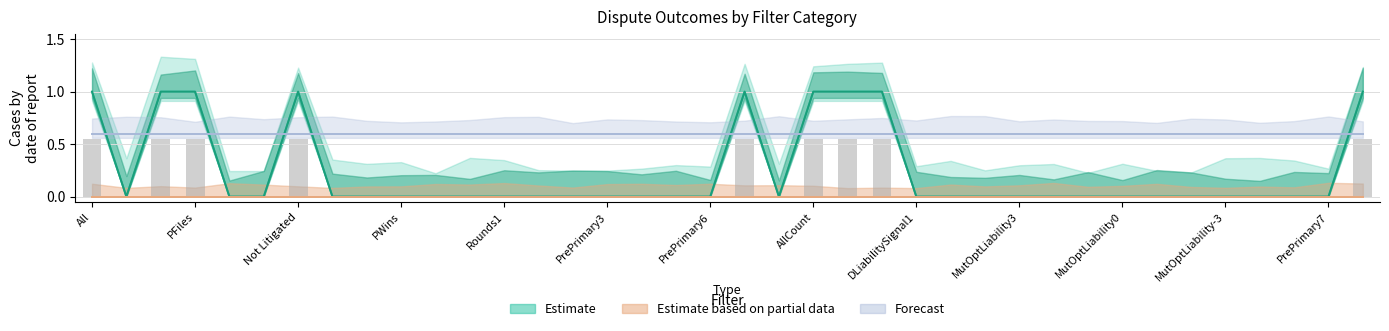

At which category is the sum across all series the highest?

All